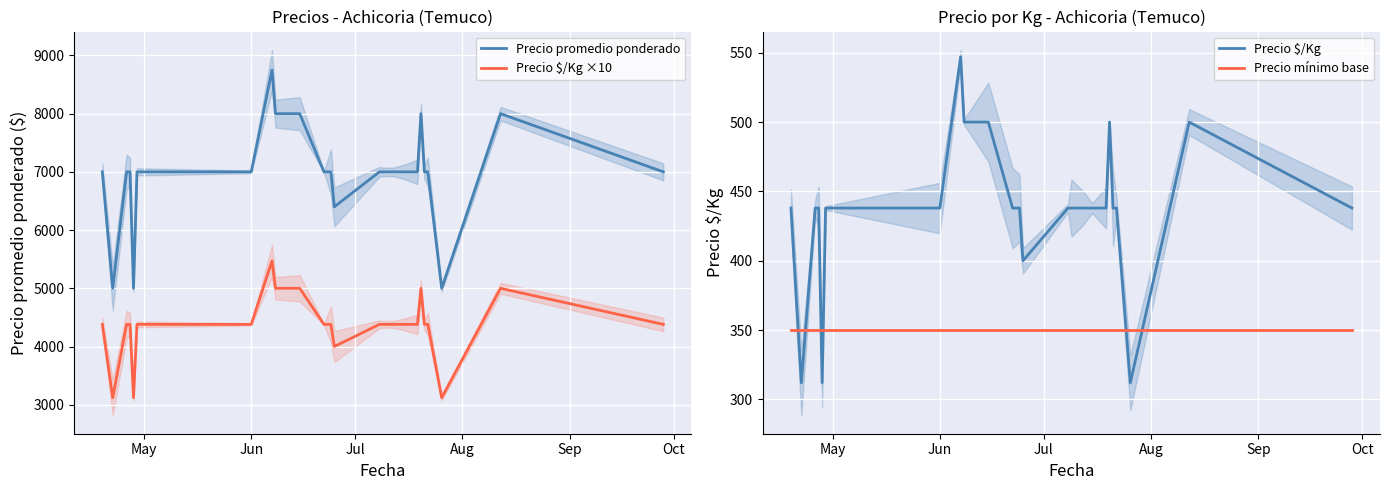

True or false: Precio promedio ponderado has more than 2 points higher than both neighbors.

True